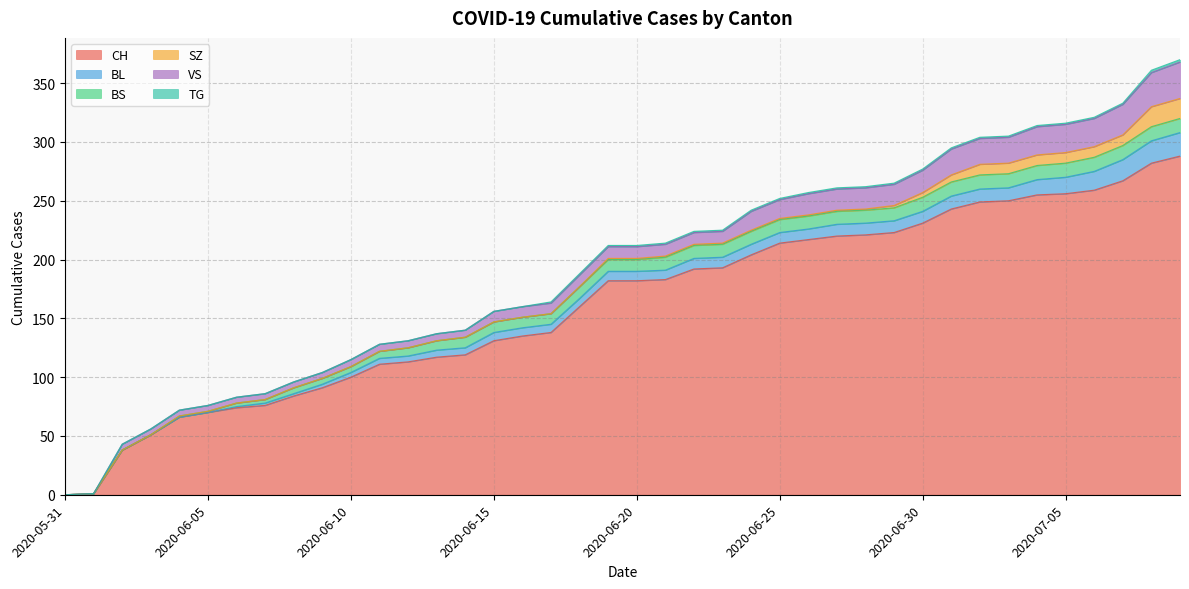

Is it true that BS equals 9 at 2020-06-17?

True